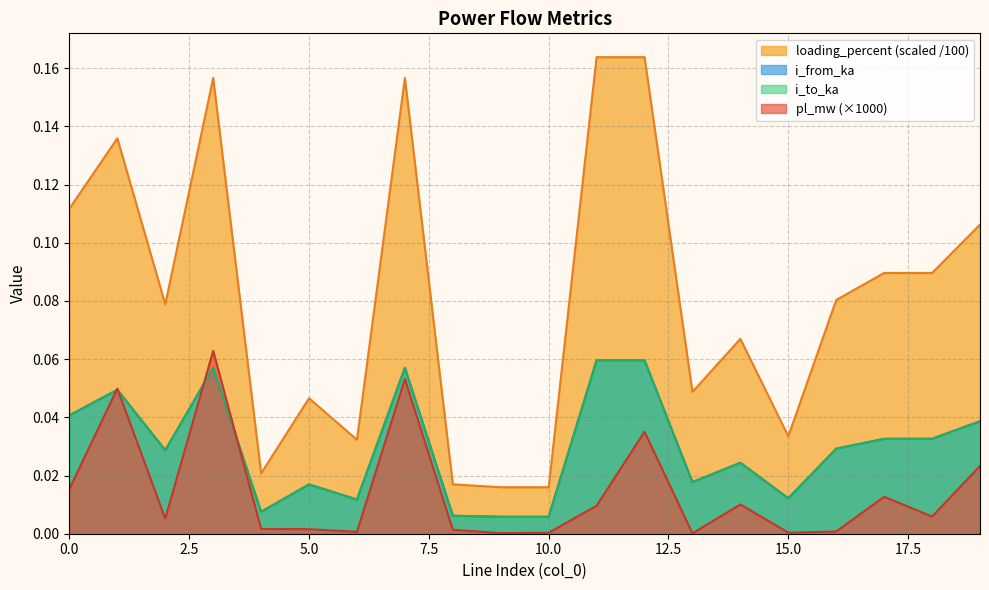

Rank the series by their maximum value, from highest to lowest.

loading_percent, pl_mw, i_from_ka, i_to_ka